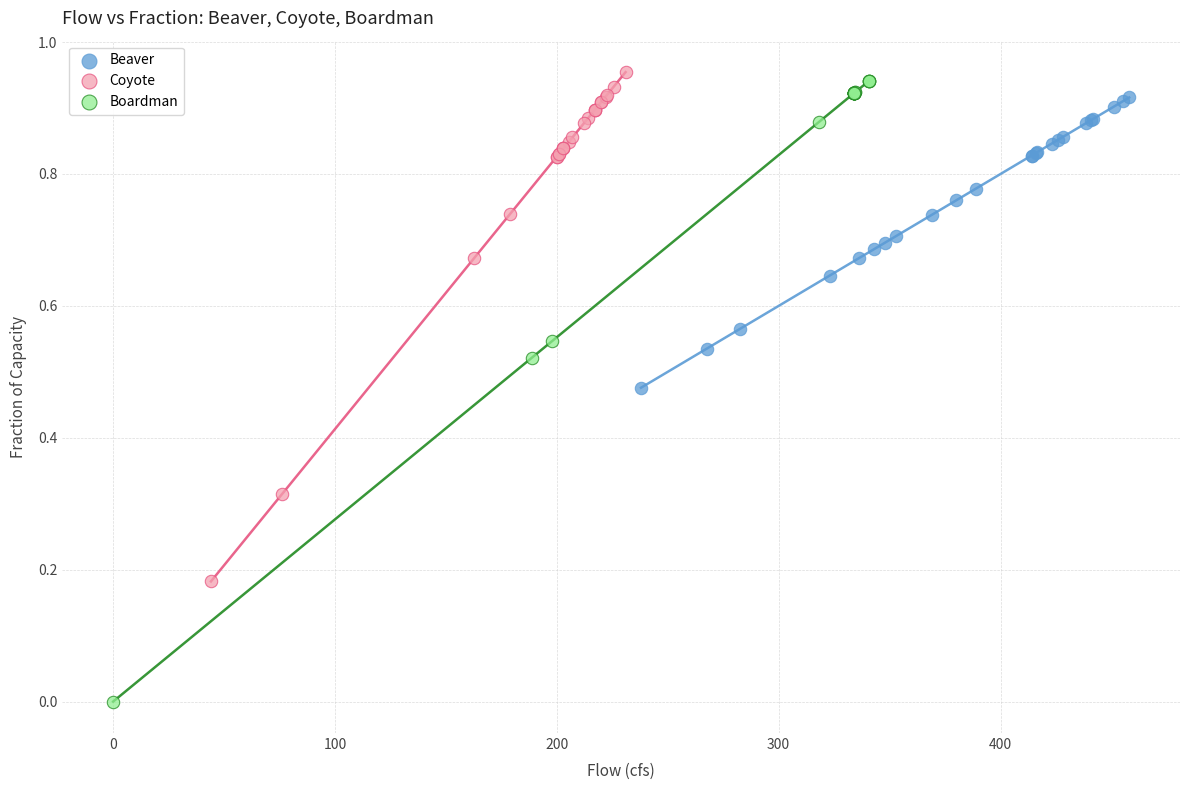

Which series contains the lowest Y value?

Boardman